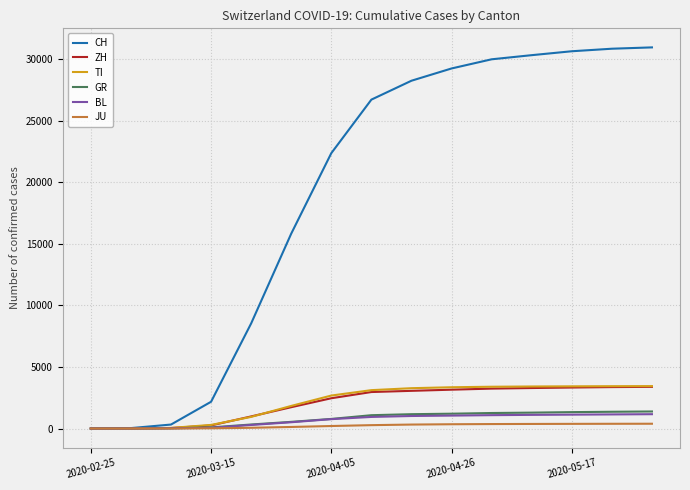

What is the maximum value for BL?

1165